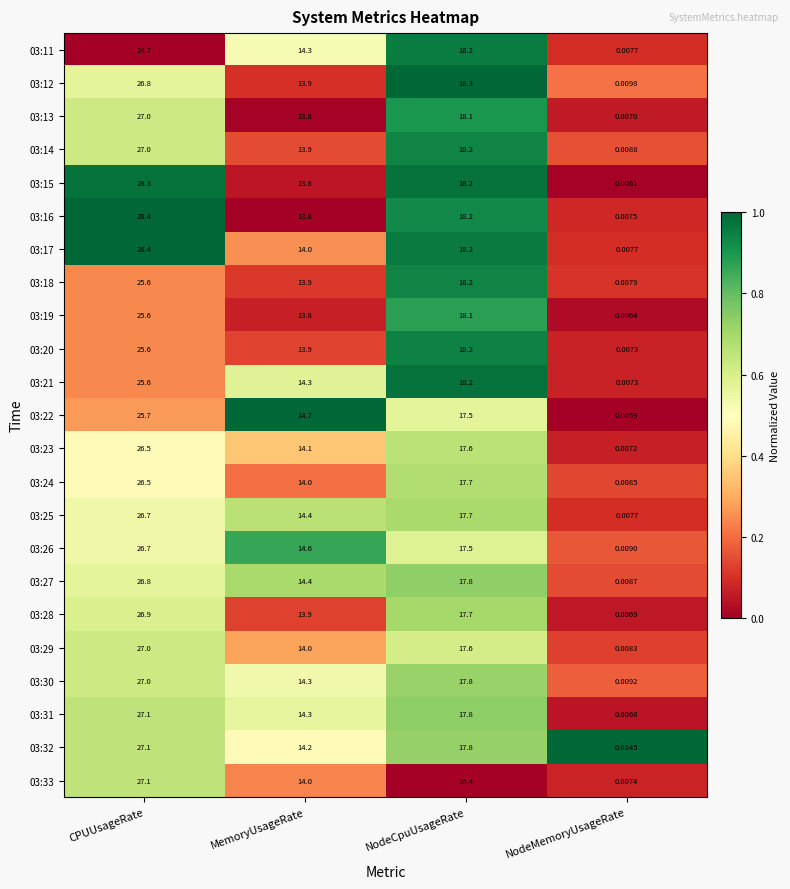

At how many categories does at least one series exceed 0?

4